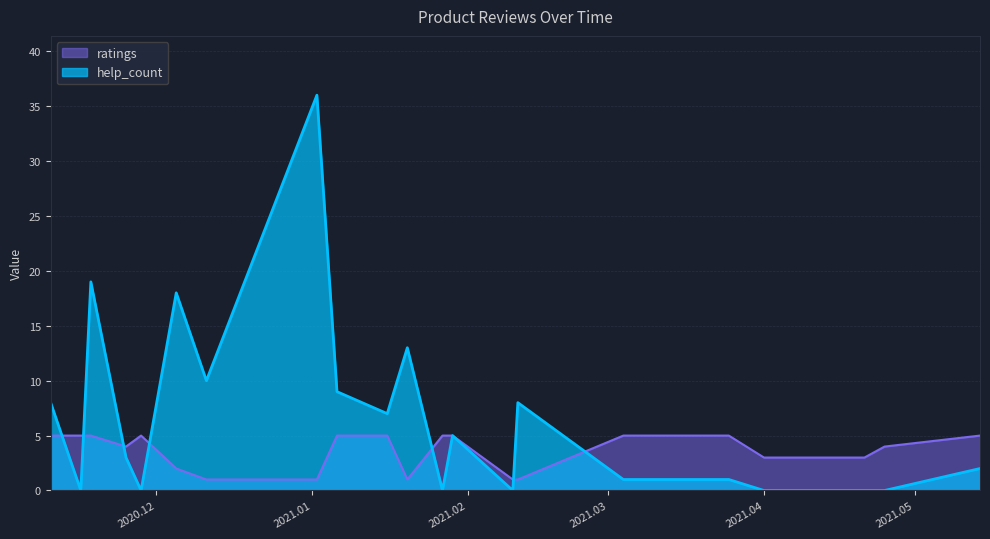

What is the spread (max minus min) of values at 2020.12.11?

9